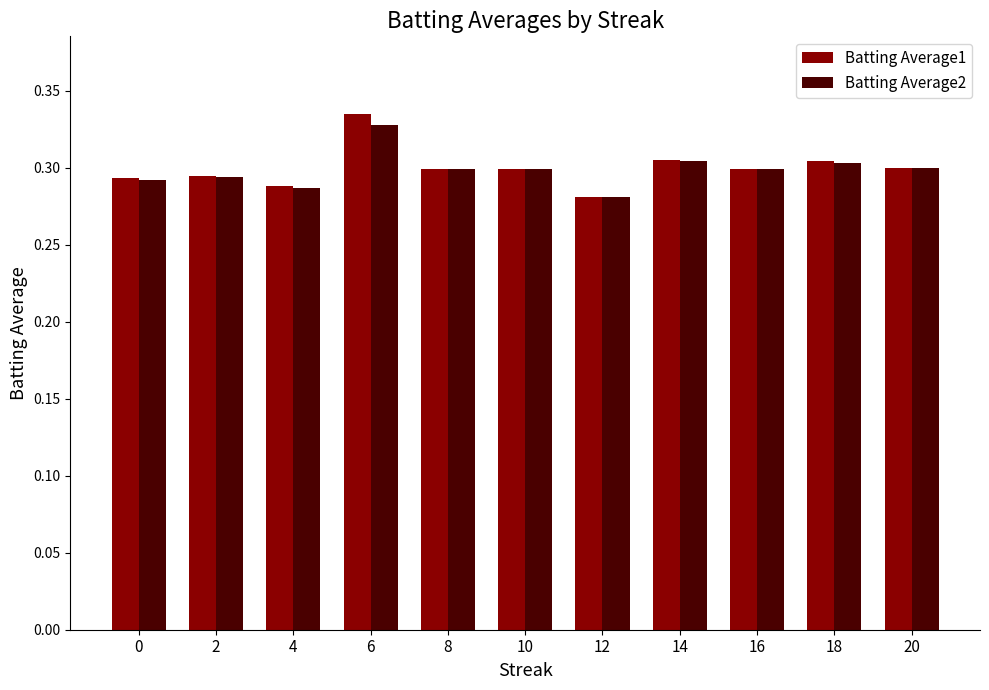

Which series has the largest range (max minus min)?

Batting Average1